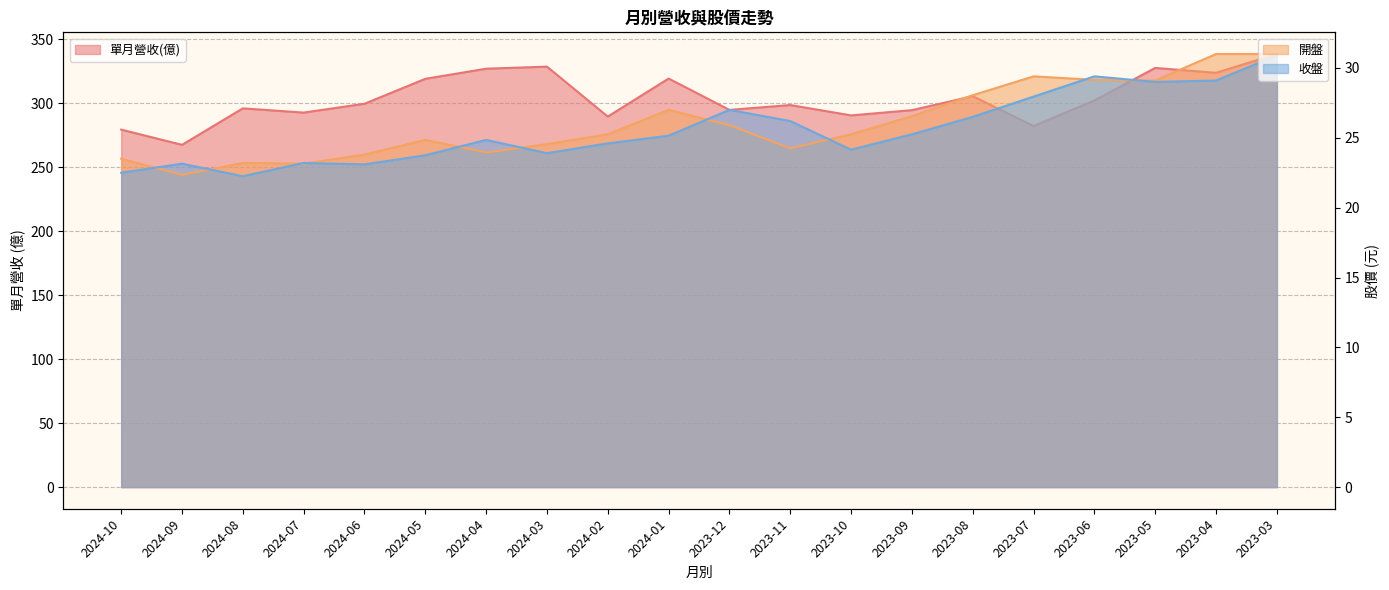

What is the difference between the maximum and minimum values in the 單月營收(億) series?

71.0